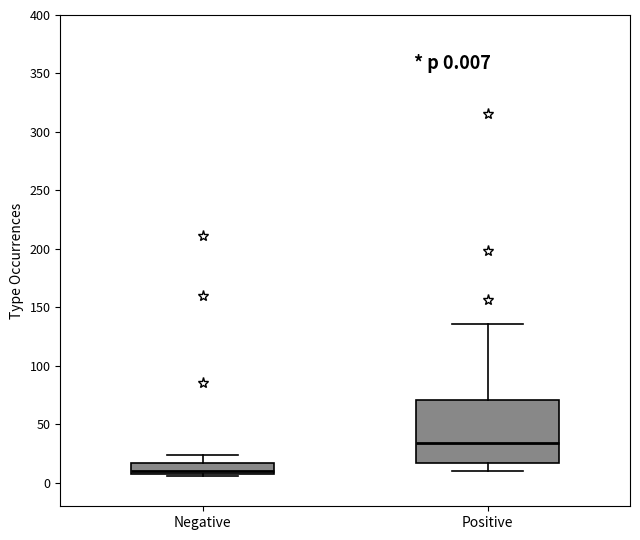

Which box has the lowest median line?

Negative